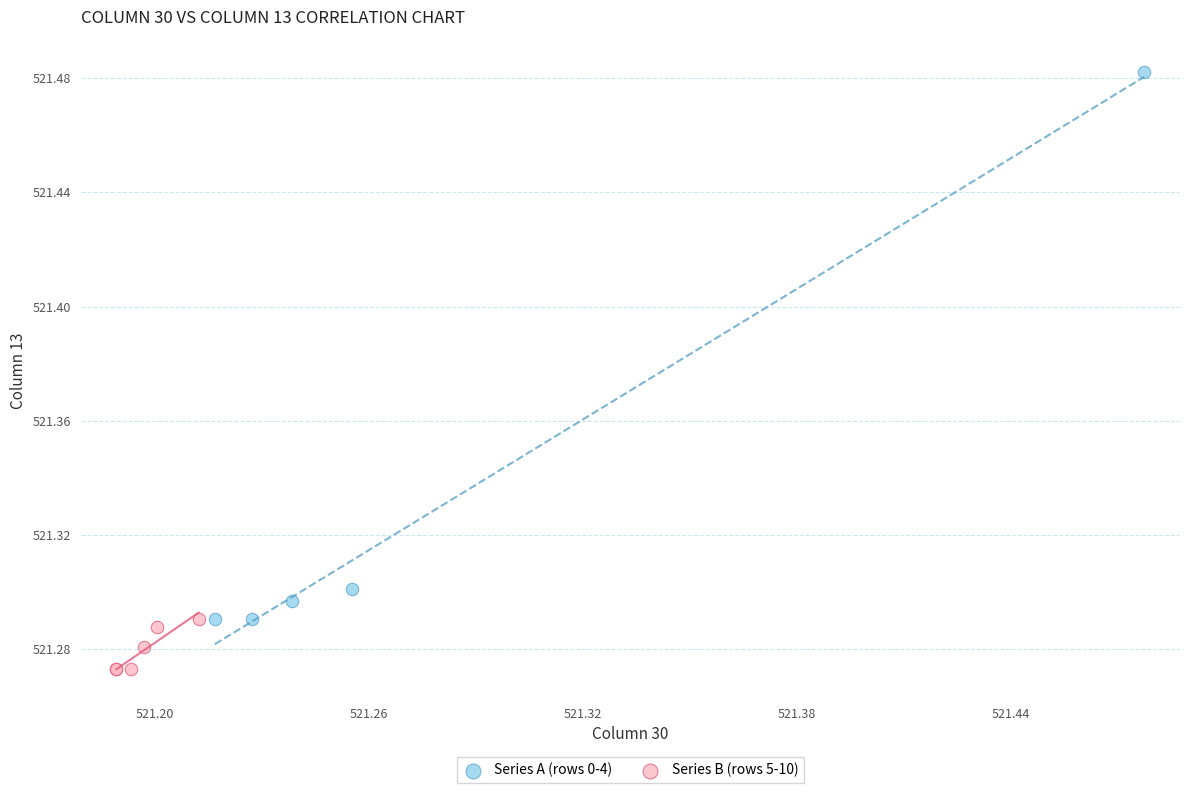

Which series reaches the maximum Y coordinate?

Series A (rows 0-4)